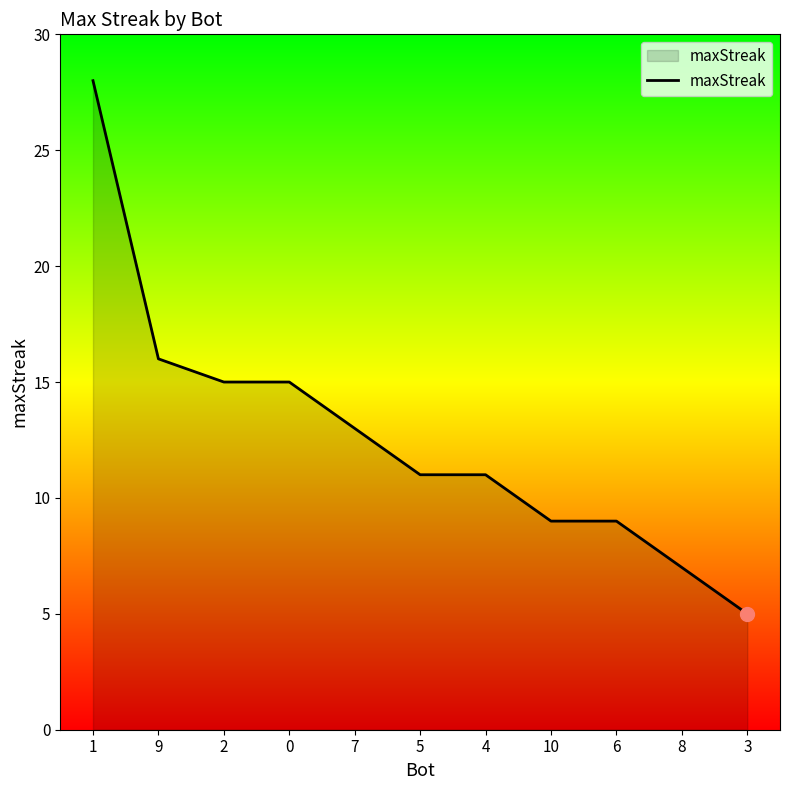

What is the maximum value shown in the chart?

28